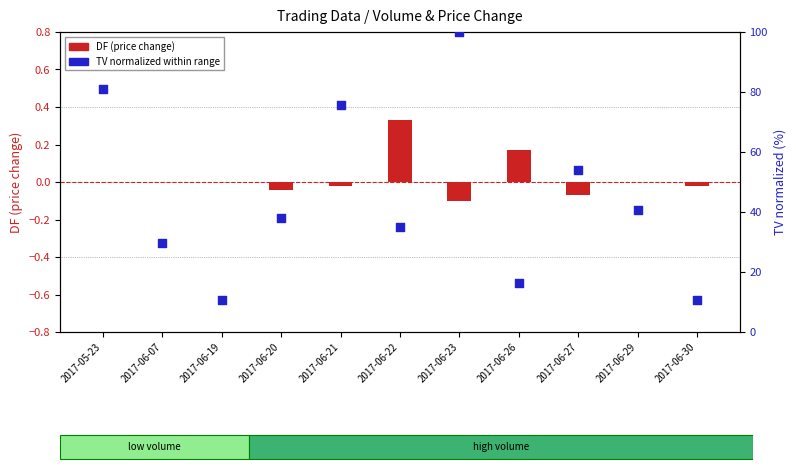

At which category is the sum across all series the highest?

2017-06-23